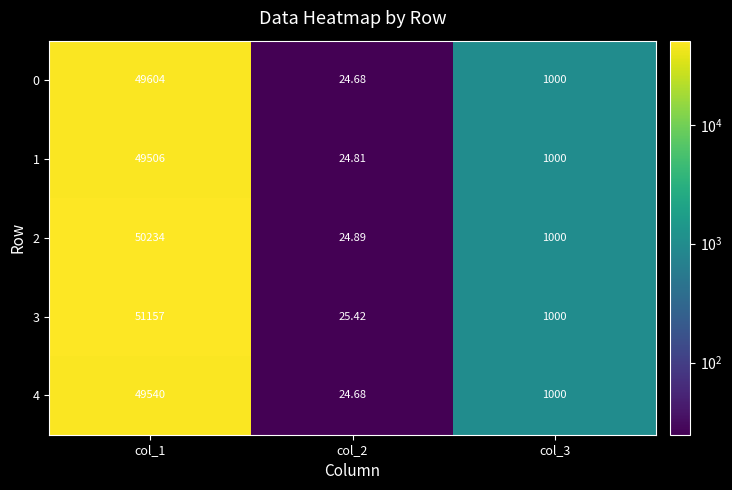

Is the value of 1 at col_2 greater than the value of 4 at col_3?

No